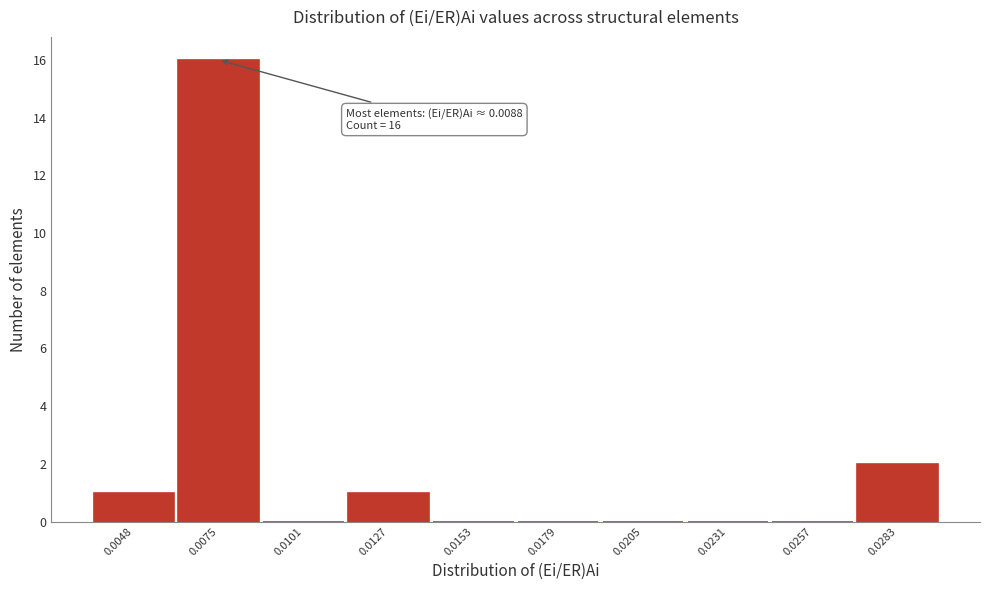

Reading left to right, transcribe all the data shown in this chart.

0.0048=1	0.0075=16	0.0101=0	0.0127=1	0.0153=0	0.0179=0	0.0205=0	0.0231=0	0.0257=0	0.0283=2